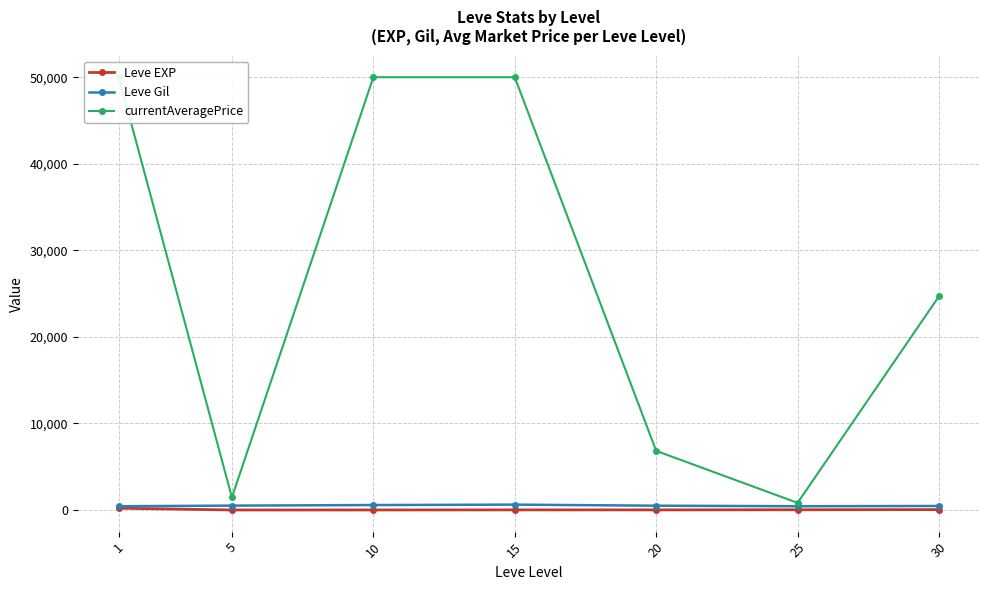

At which category does Leve EXP reach its first local valley?

5